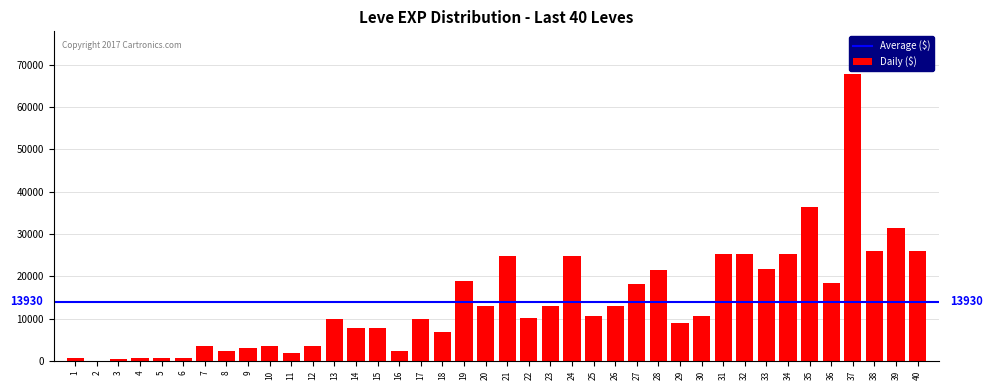

What is the greatest value displayed?

67730